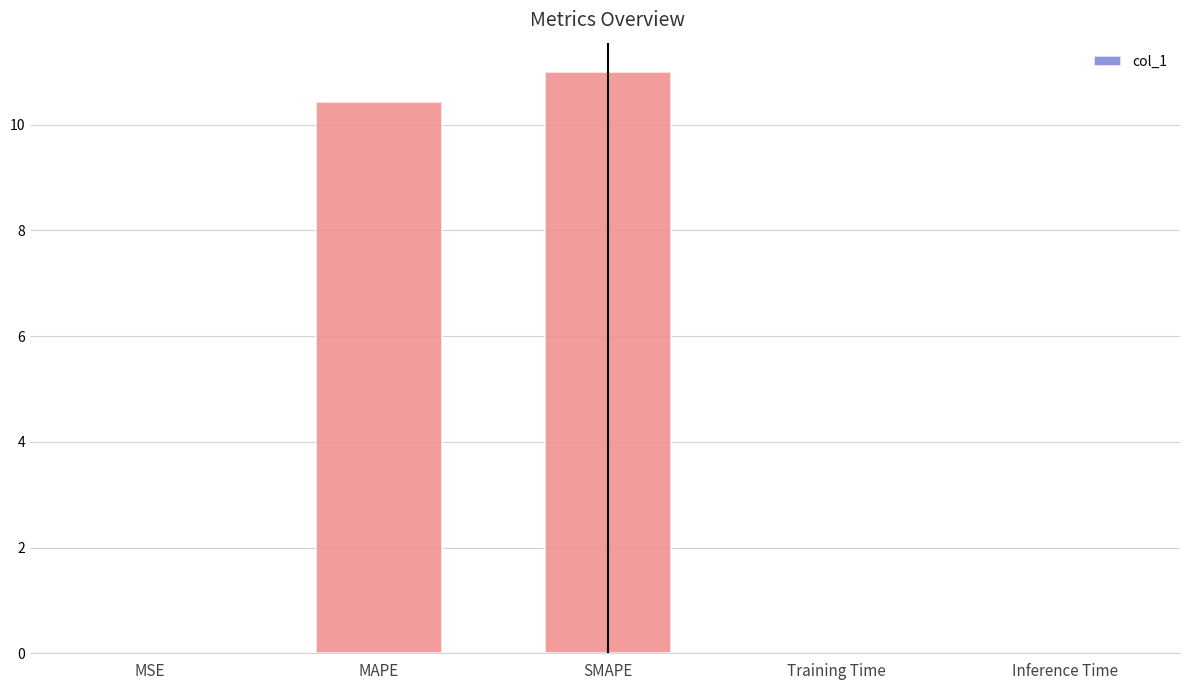

The value at MAPE is 10.4. True or false?

True